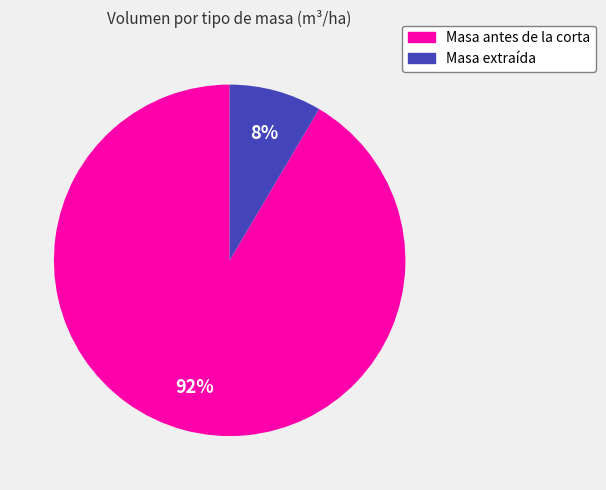

Between Masa antes de la corta and Masa extraída, which is larger?

Masa antes de la corta